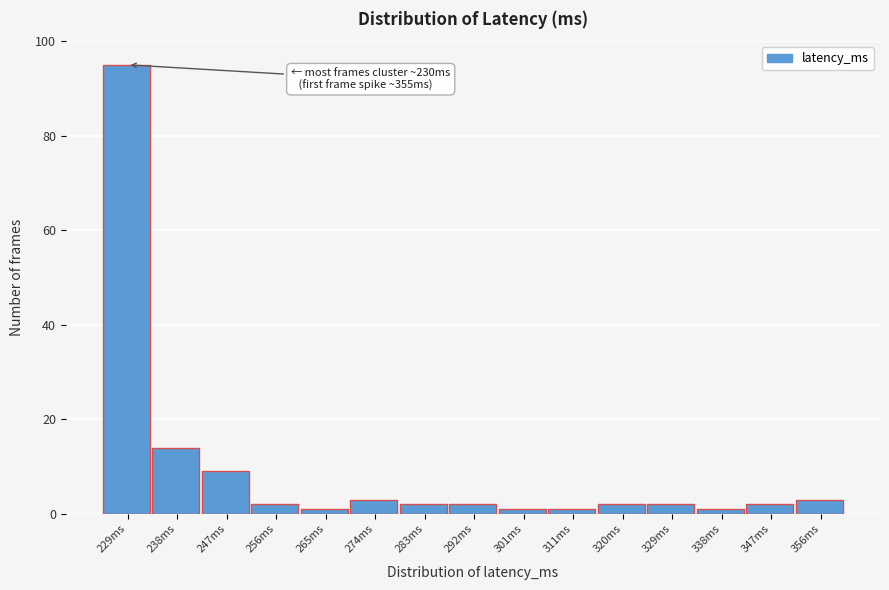

Which range on the x-axis has the tallest bar?

224 to 233